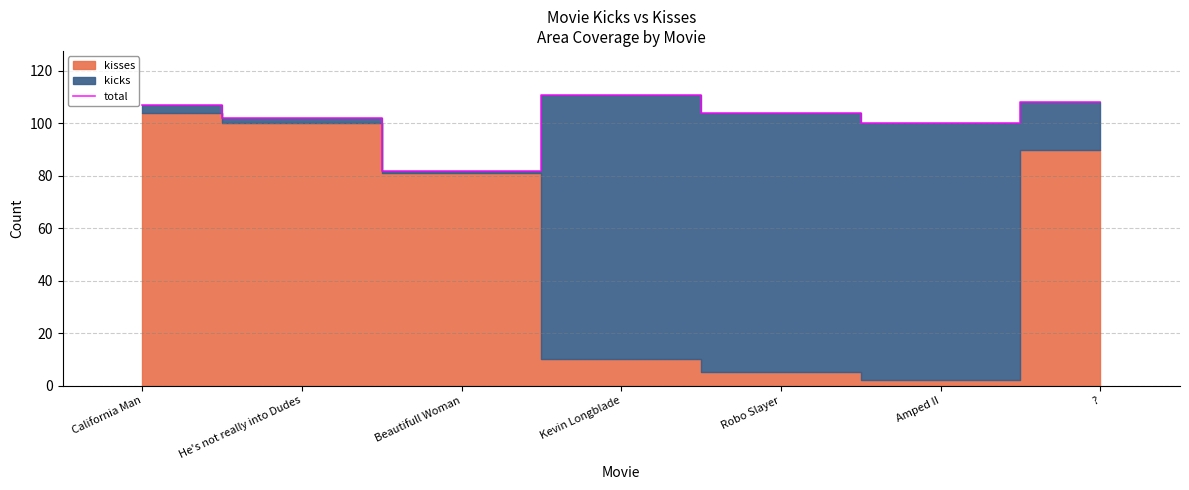

How many lines are shown in the chart?

1